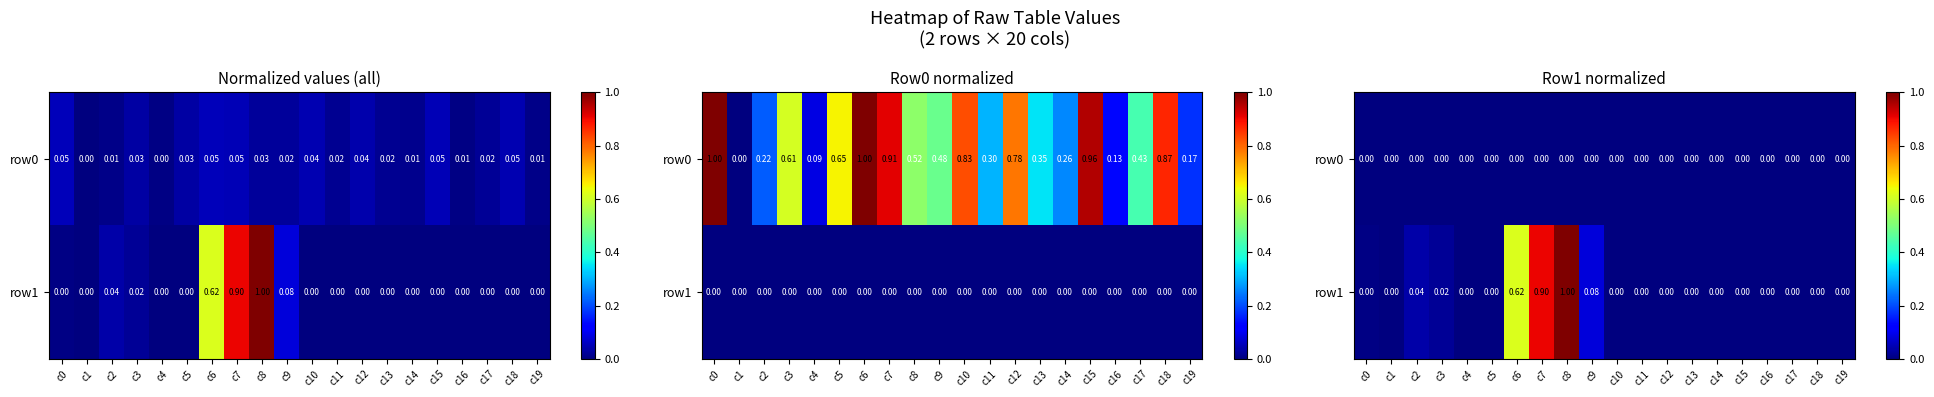

List the labels in order of row1 value, smallest first.

c1, c4, c5, c10, c11, c12, c13, c14, c15, c16, c17, c18, c19, c0, c3, c2, c9, c6, c7, c8